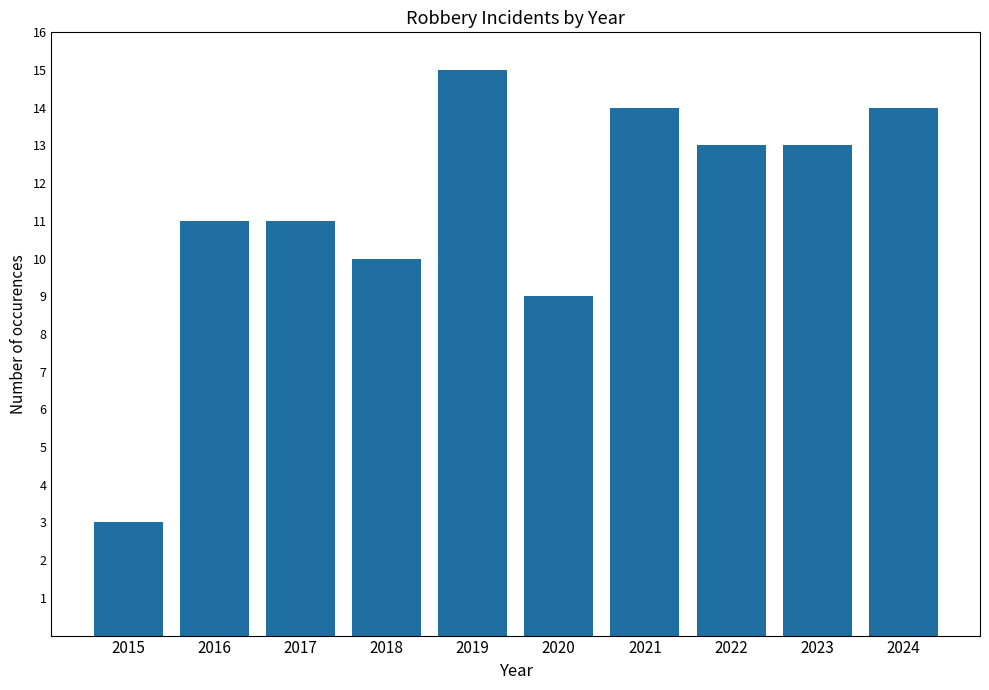

What is the value of the 9th bar from the left?

13